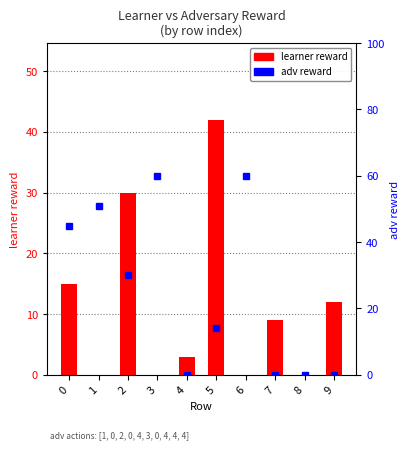

How many values in the adv reward series exceed 30?

4